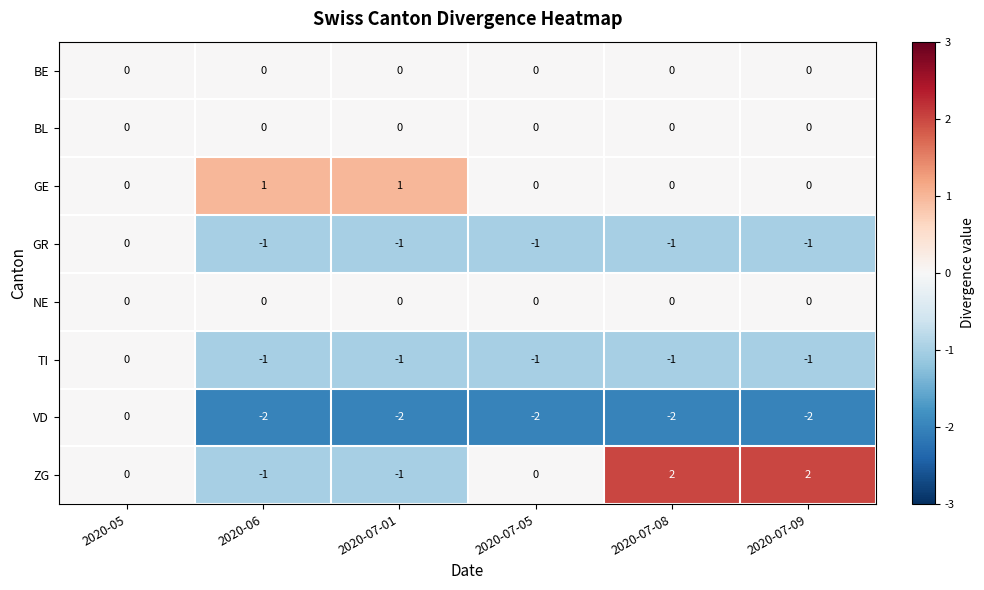

What is the minimum value shown in the chart?

-2